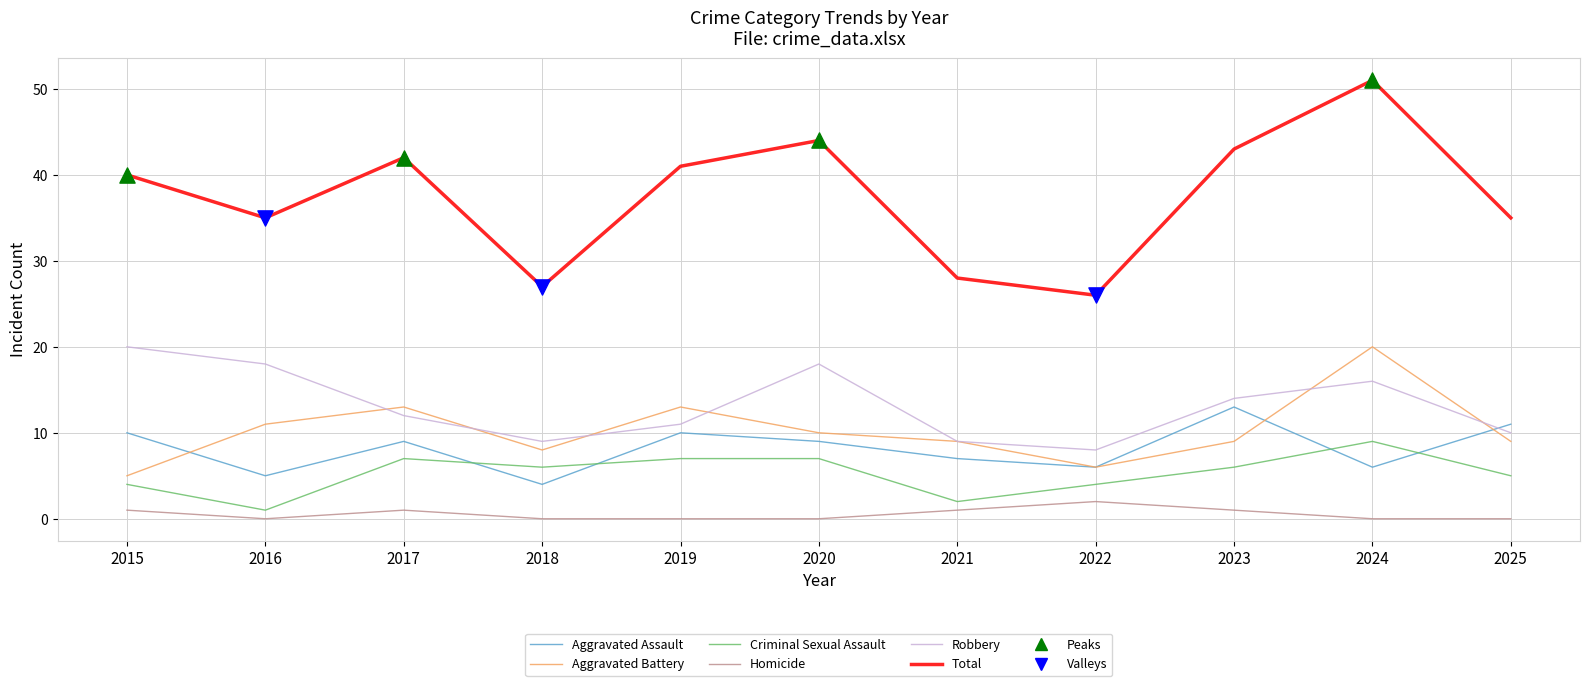

What is the total value across all series at 2016?

70